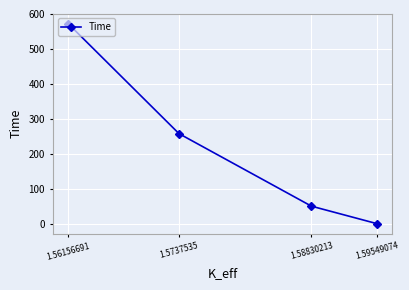

How many distinct data groups are displayed?

1